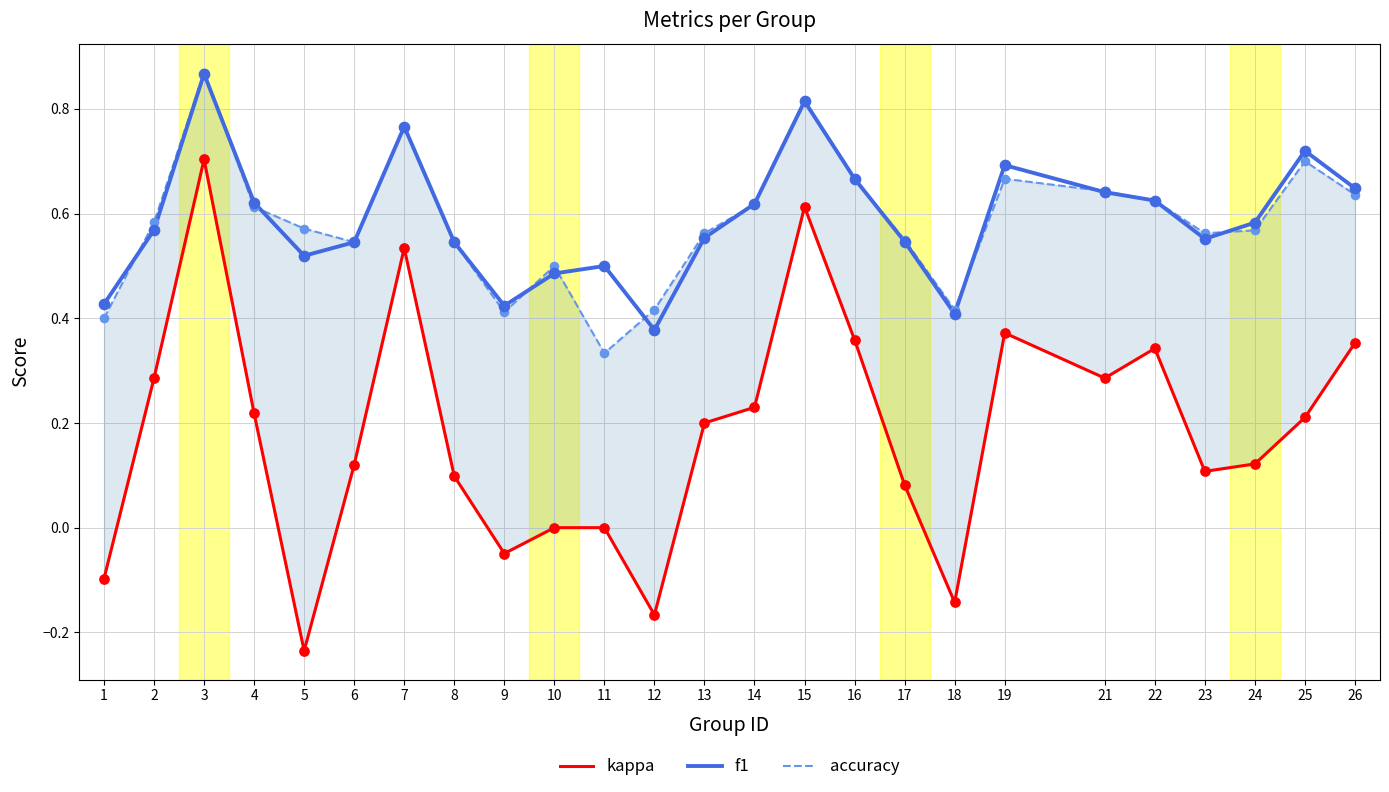

What are all the series names shown in the legend?

kappa, f1, accuracy